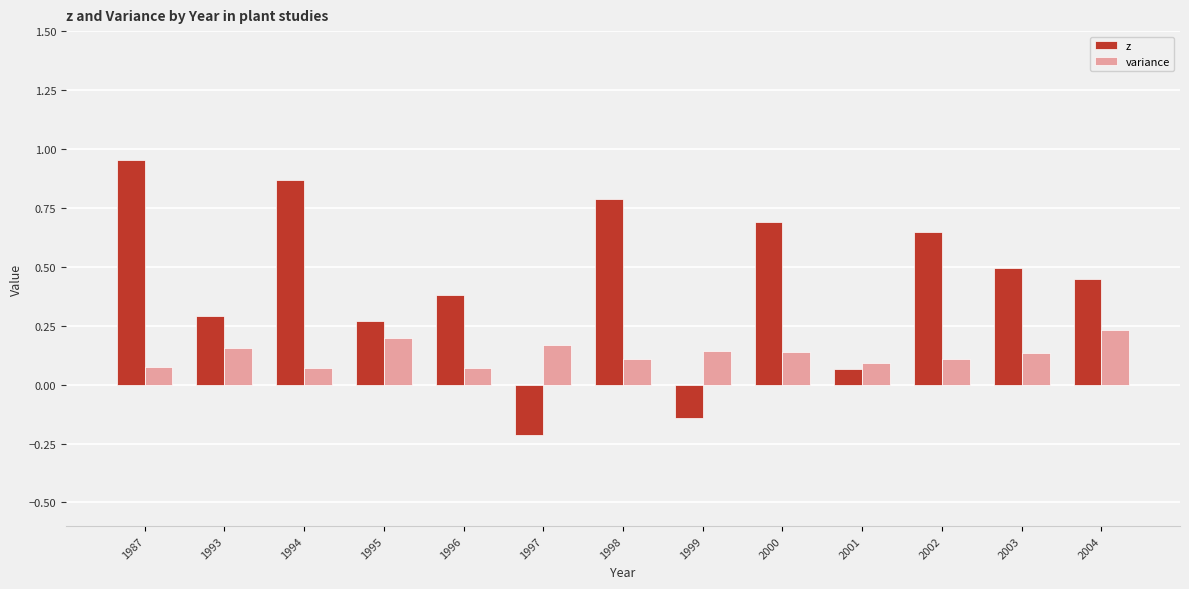

At which label is z closest to 0?

2001